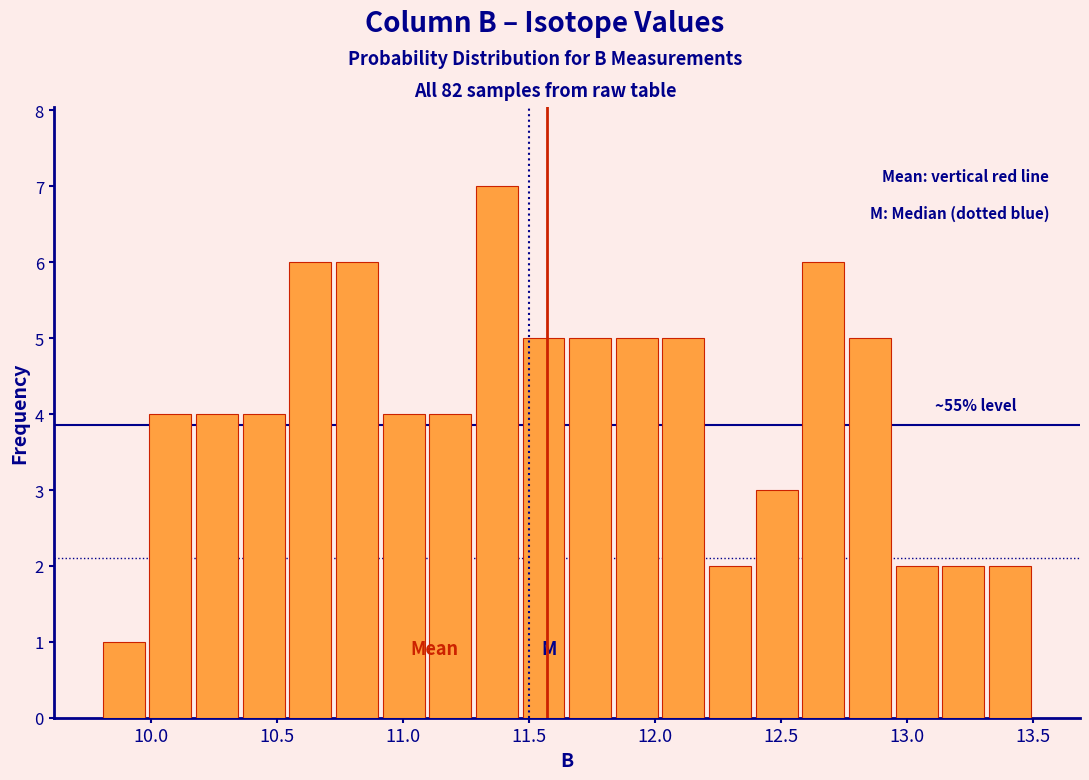

Read against the x-axis, roughly where is the centre of the tallest bar?

11.35